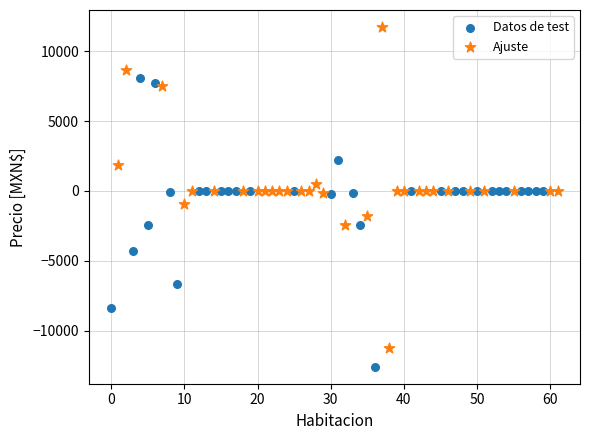

Which series reaches the minimum Y coordinate?

Datos de test